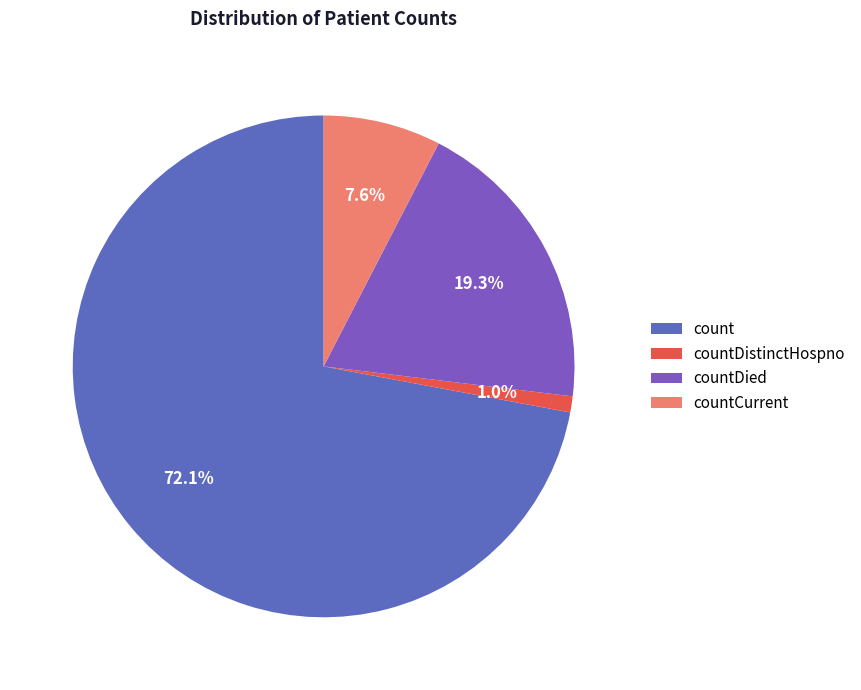

What is the ratio of the value at countDied to the value at countCurrent?

2.5